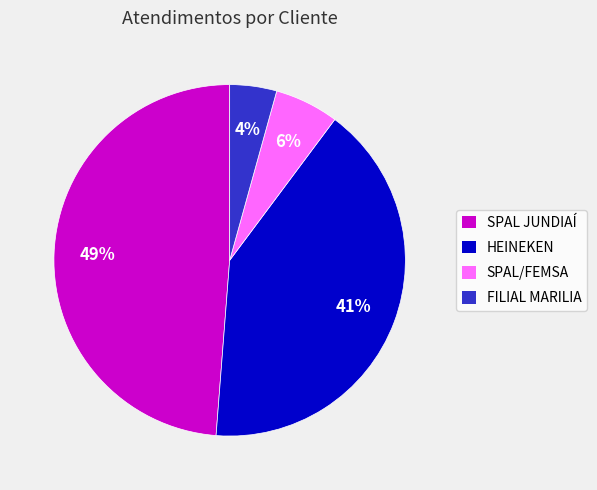

Count the number of slices in the pie.

4